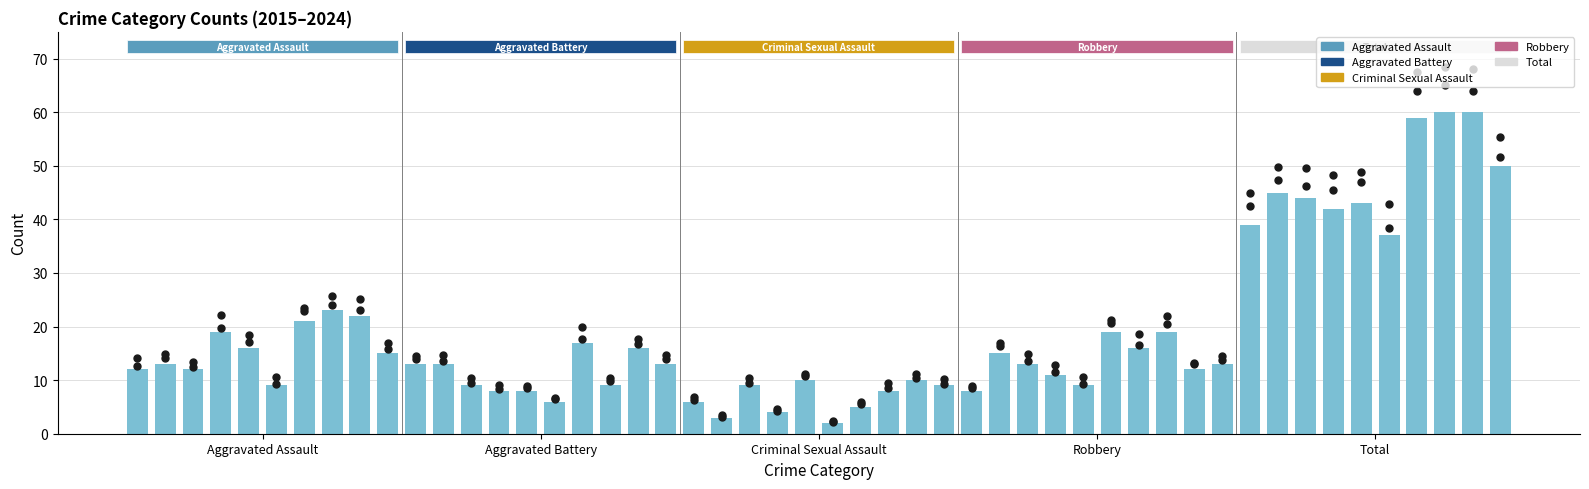

At how many categories does at least one series exceed 26?

10